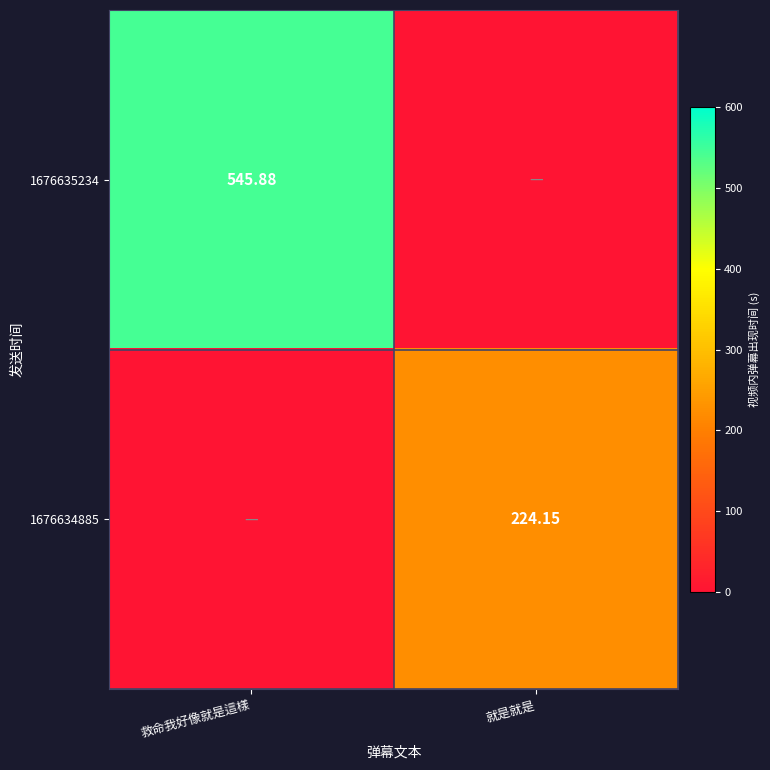

Is the value of 1676634885 at 就是就是 greater than the value of 1676635234 at 救命我好像就是這樣?

No